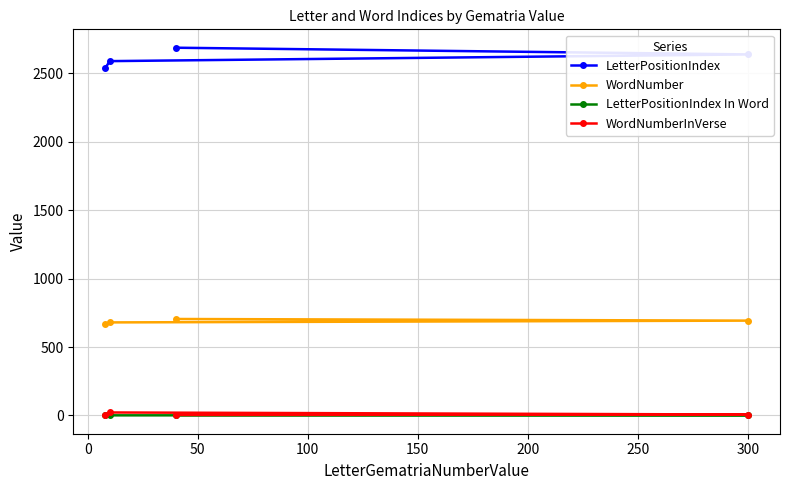

Reading left to right, extract all data points from this chart.

LetterPositionIndex: 2687	2638	2589	2540
WordNumber: 705	693	680	665
LetterPositionIndex In Word: 4	2	1	1
WordNumberInVerse: 4	7	22	7